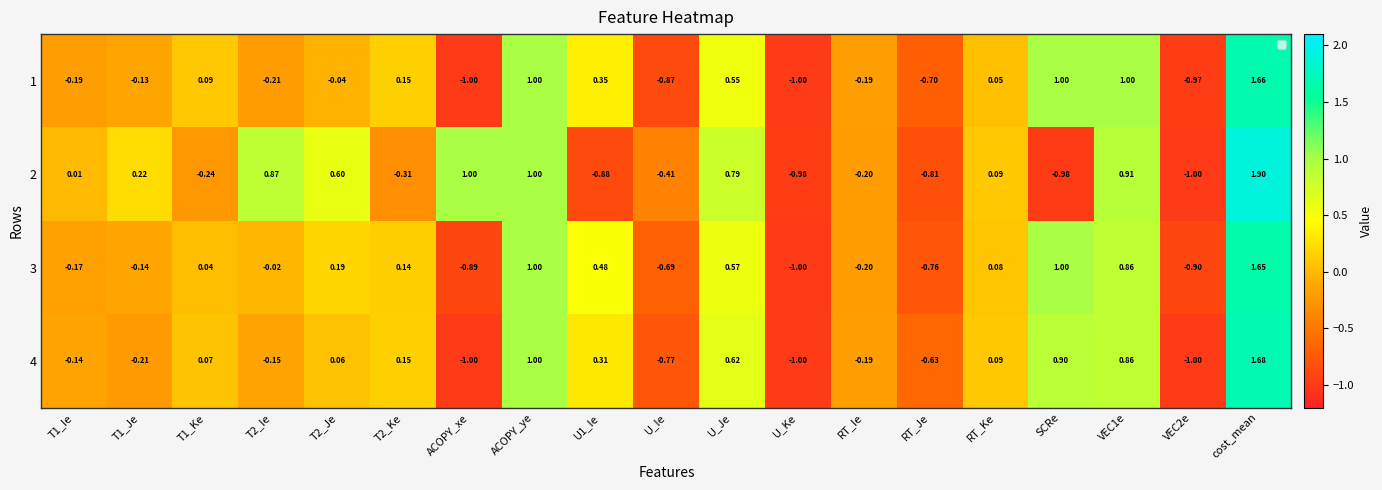

Is the value of 2 at U_Je greater than the value of 1 at RT_Ke?

Yes